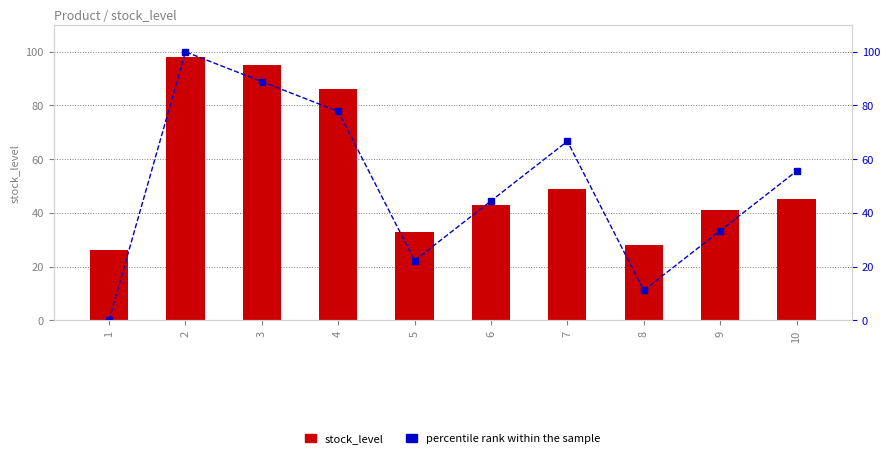

List the series in order of their peak value, lowest first.

stock_level, percentile rank within the sample